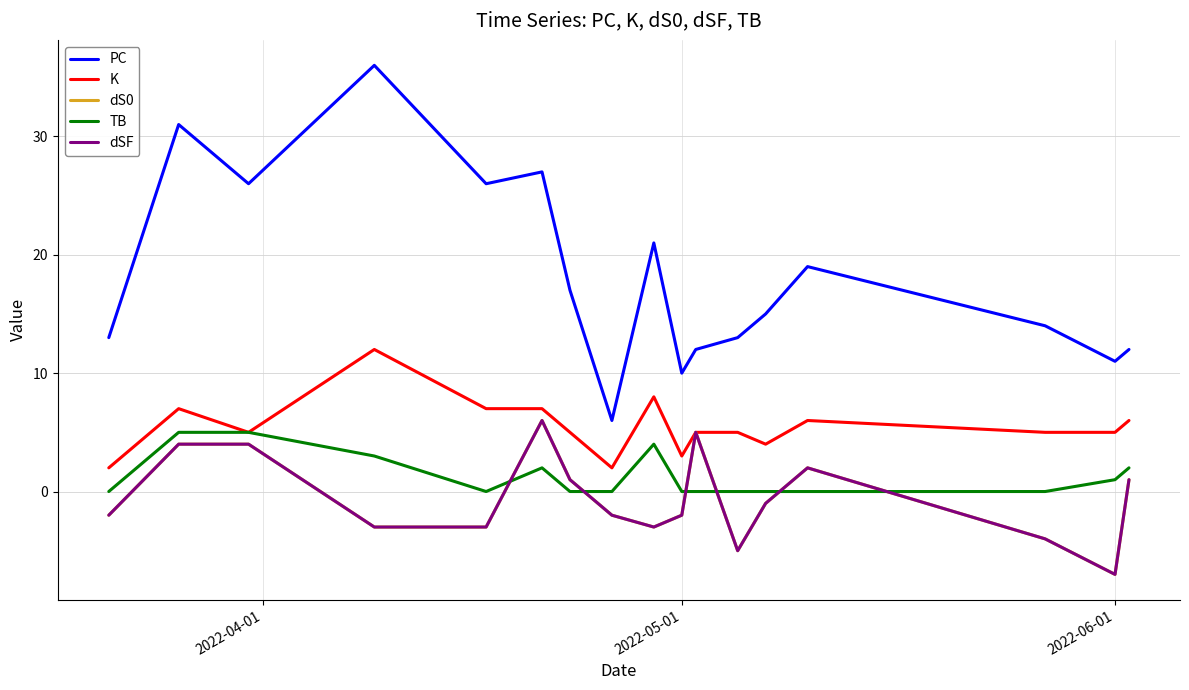

What is the smallest value displayed?

-7